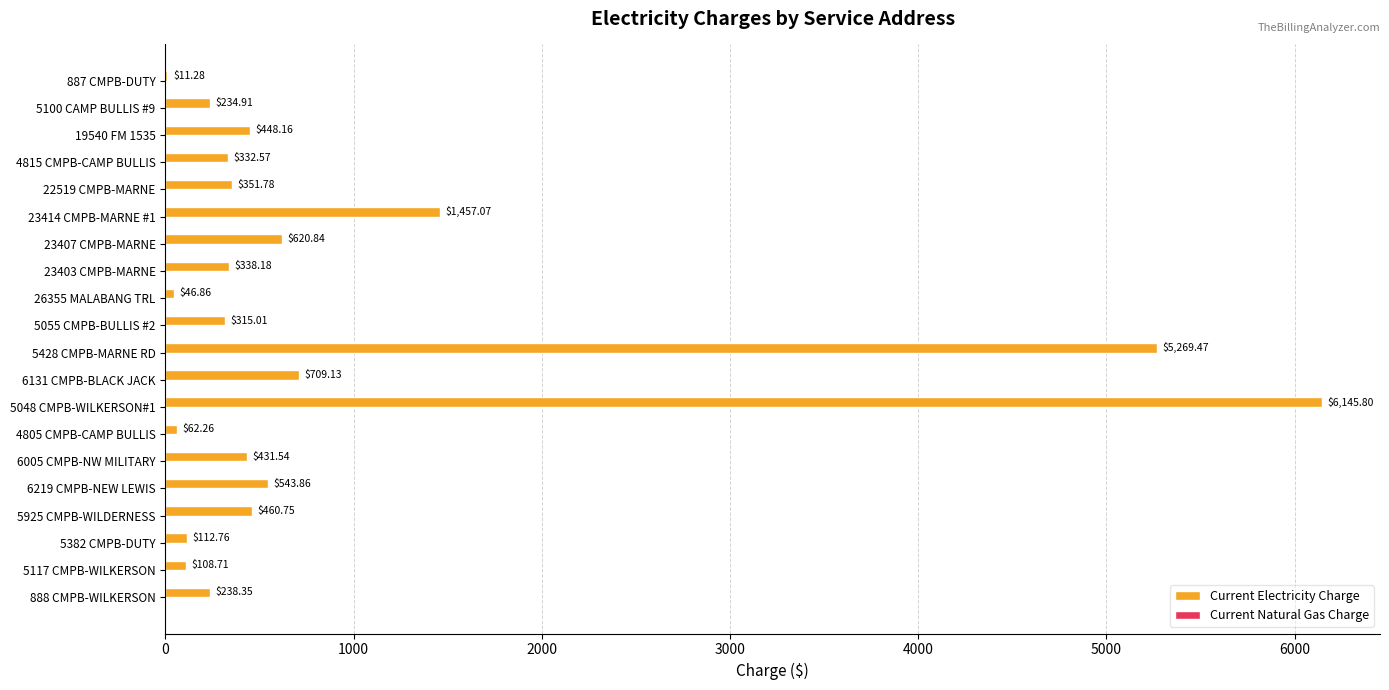

What is the sum of all values?

18239.3